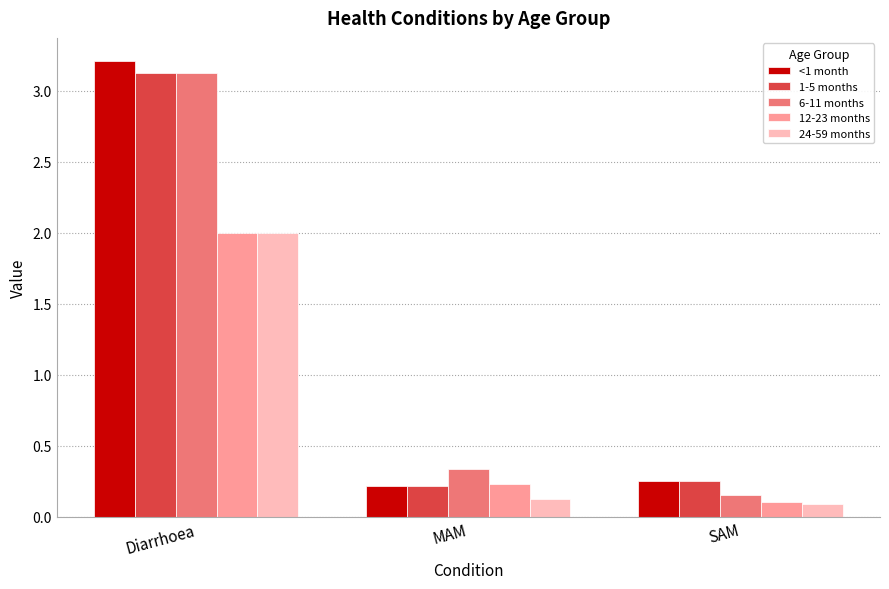

Rank the categories by 12-23 months value from highest to lowest.

Diarrhoea, MAM, SAM